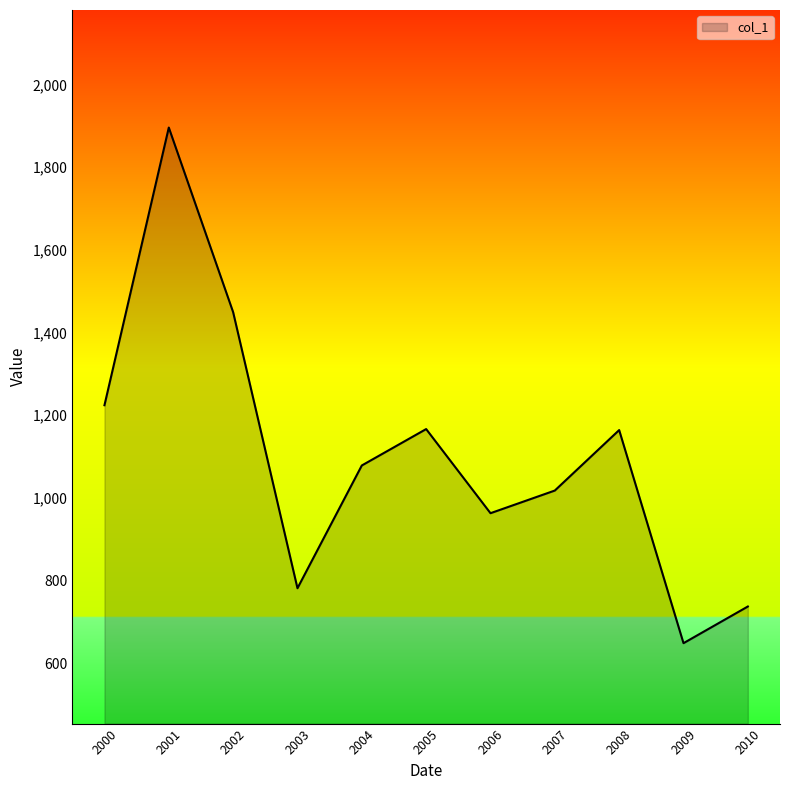

Which has a higher value, 2003 or 2009?

2003